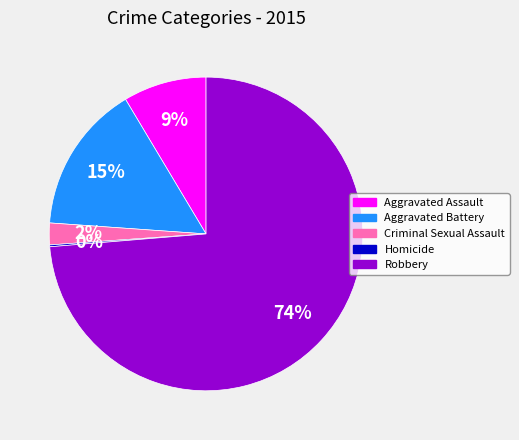

To the nearest percent, what is the combined percentage of Robbery and Criminal Sexual Assault?

76%